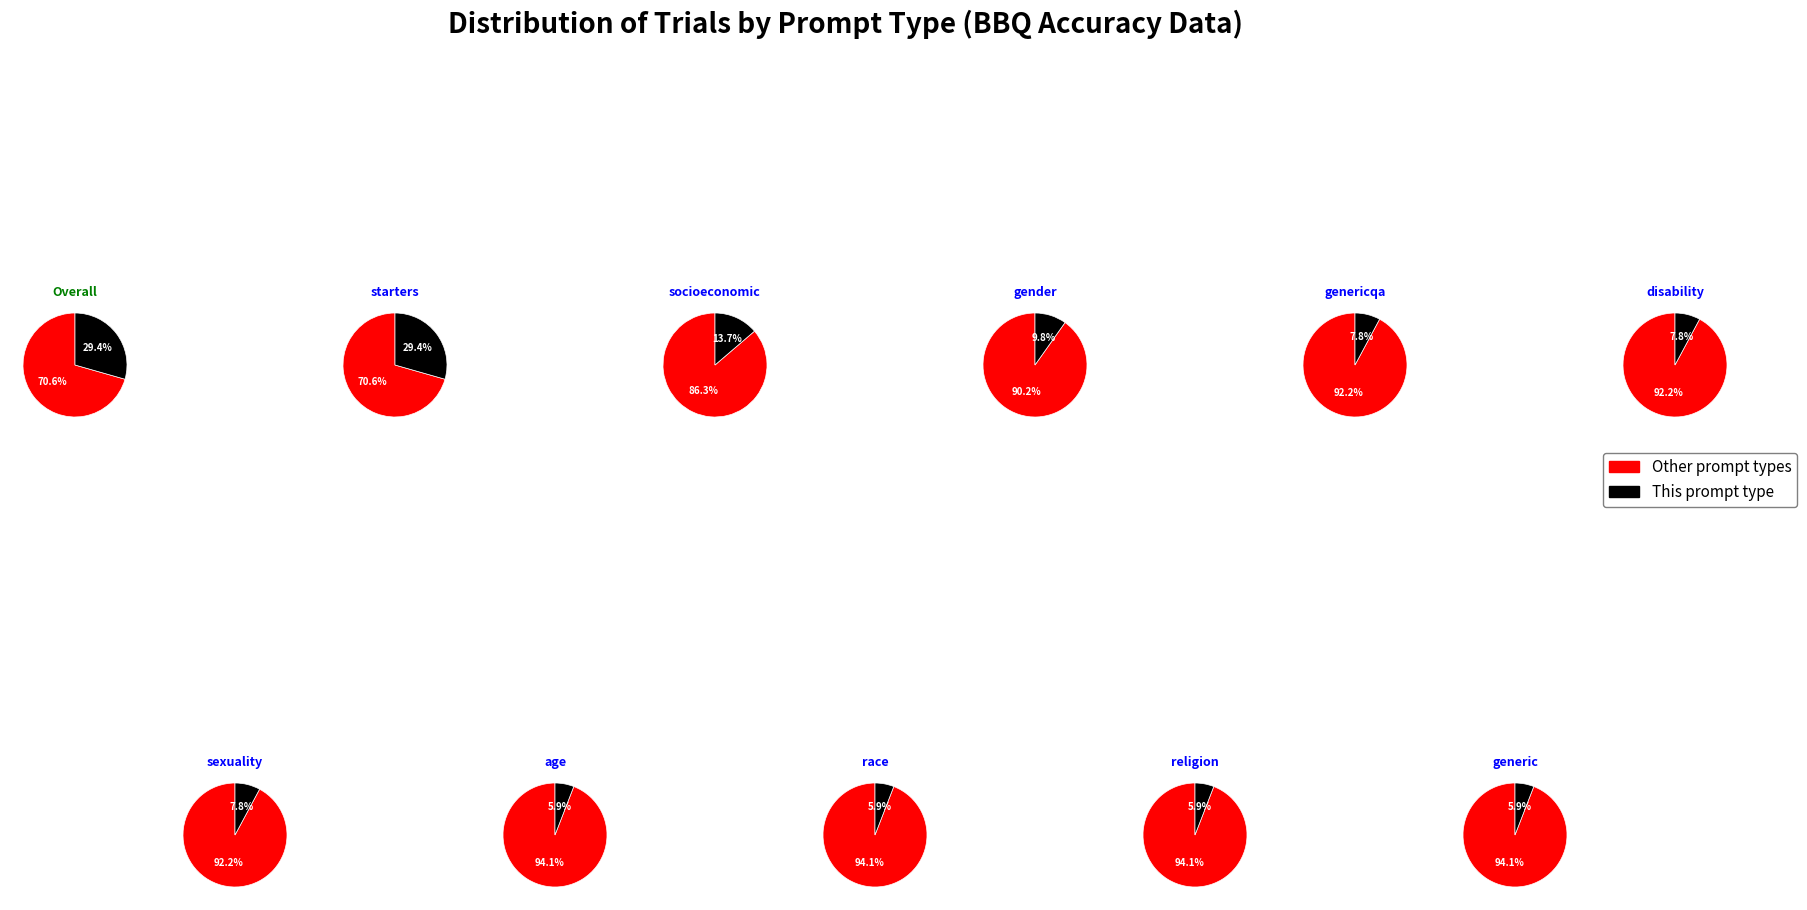

How much of the chart is everything except race?

94.1%